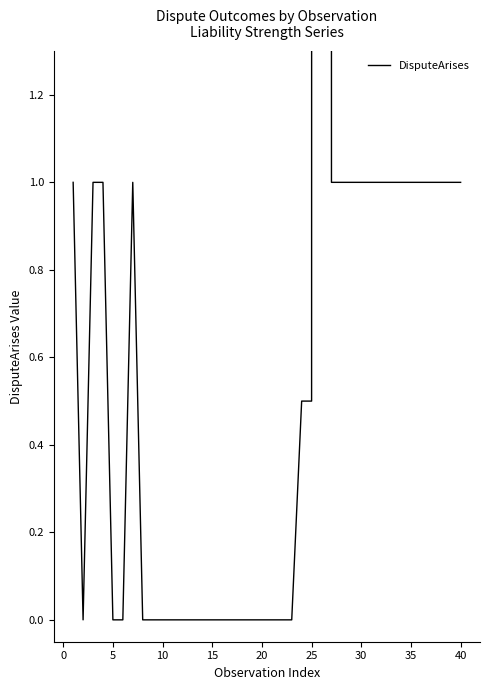

What is the maximum value shown in the chart?

250.0